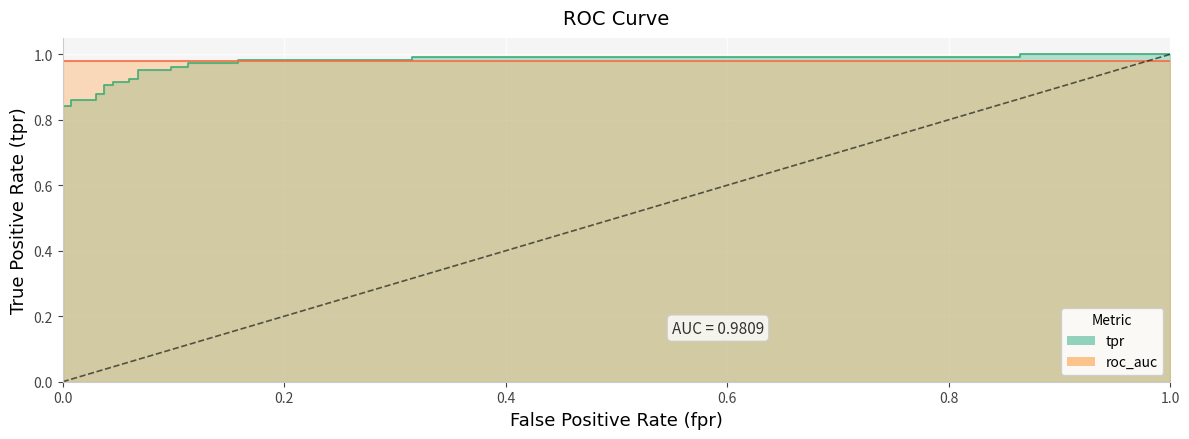

True or false: tpr and roc_auc cross at least once.

True